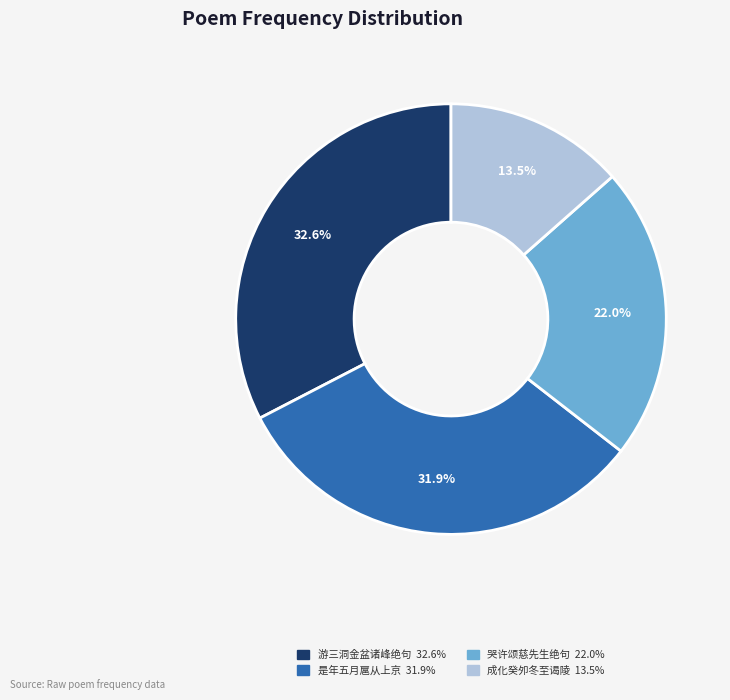

Is there any slice that represents more than half of the pie?

No